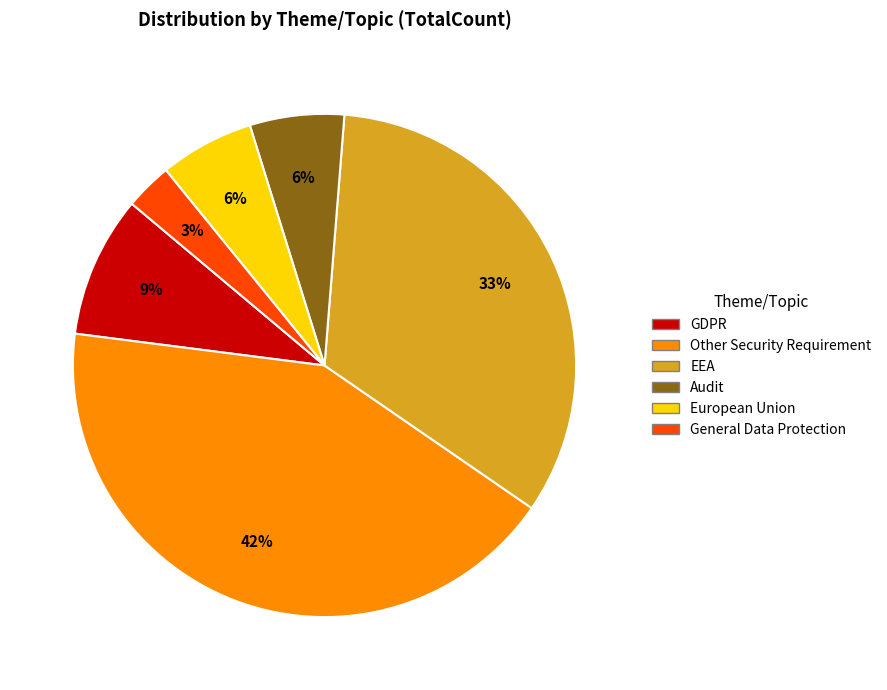

Approximately how many times larger is the value at GDPR compared to General Data Protection?

3.0